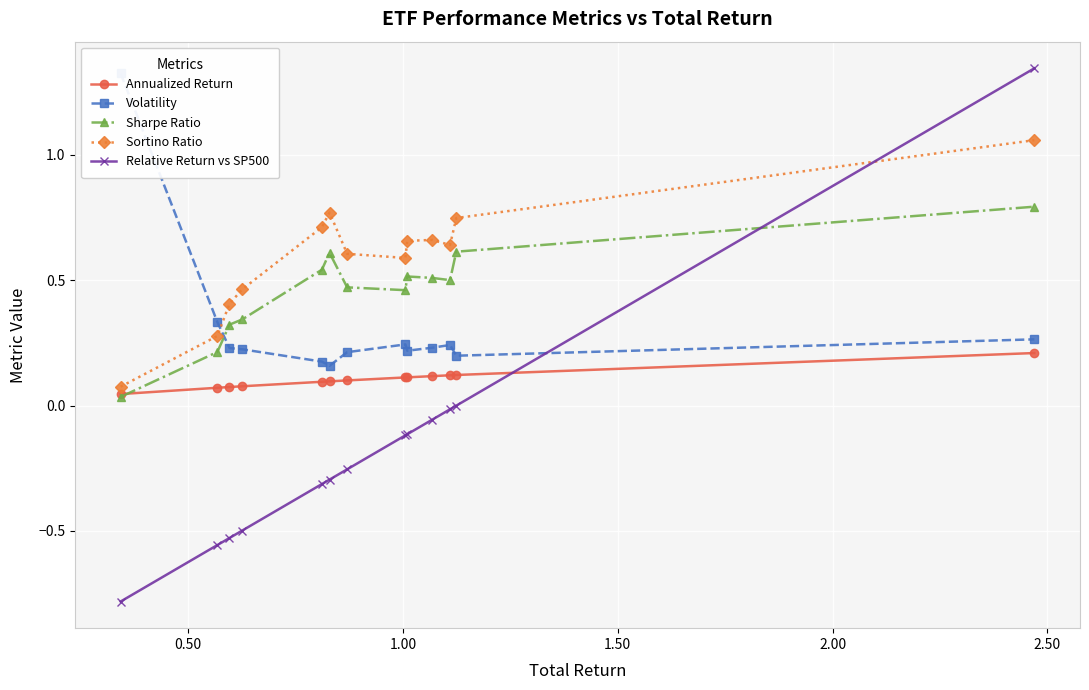

What is the sum of all Sharpe Ratio values?

5.9